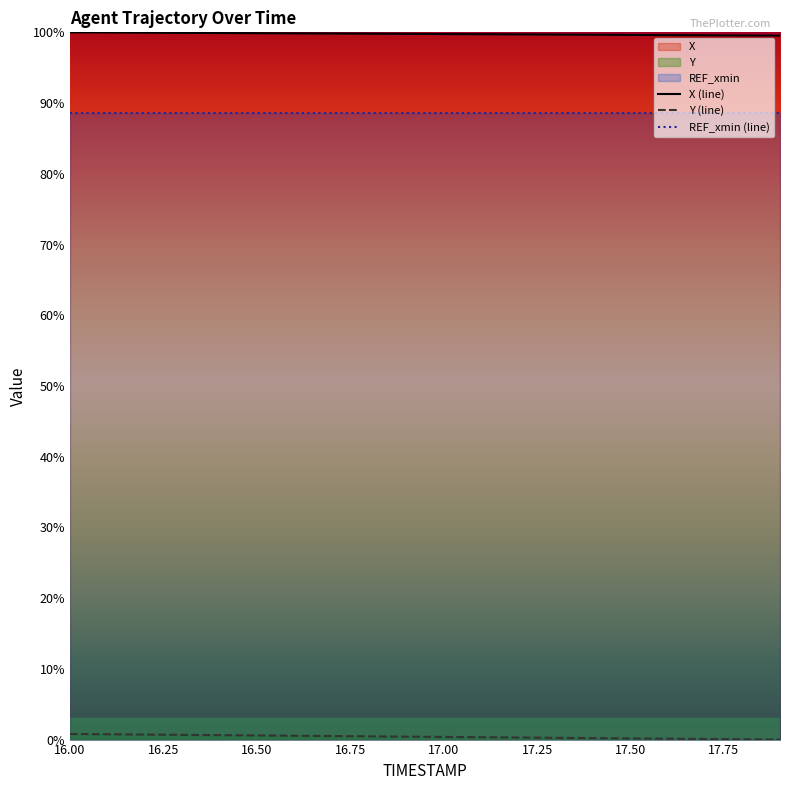

What is the approximate value of Y at 17.1?

0.3